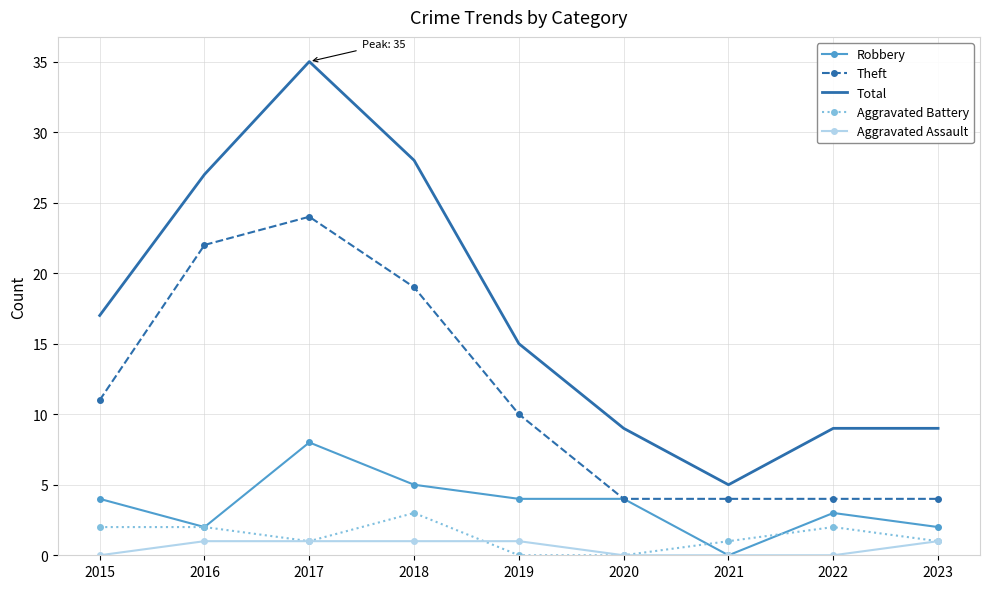

Is the value of Aggravated Assault at 2015 greater than the value of Theft at 2017?

No